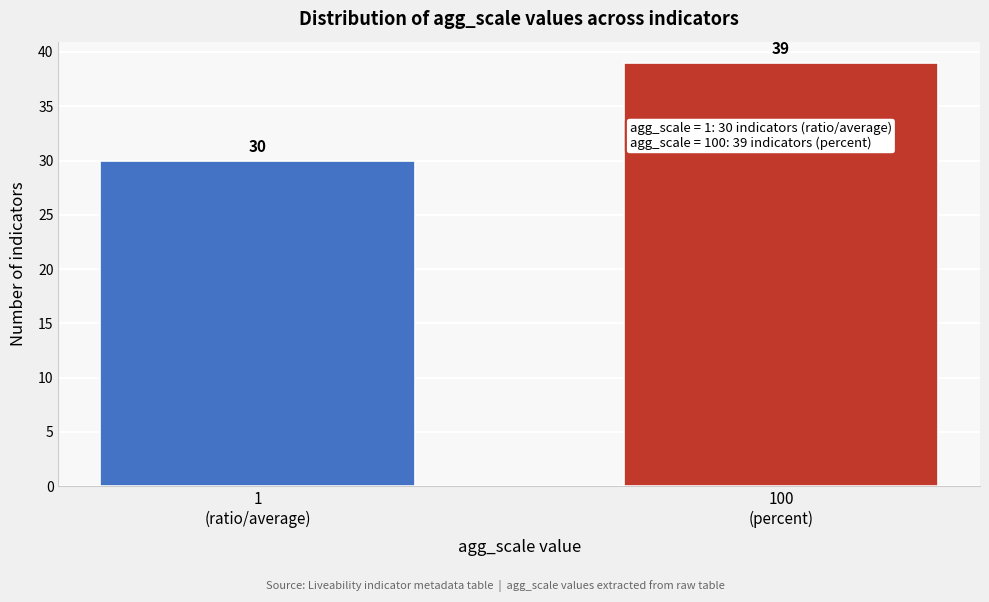

Reading left to right, what are all the values shown in this chart?

30	39